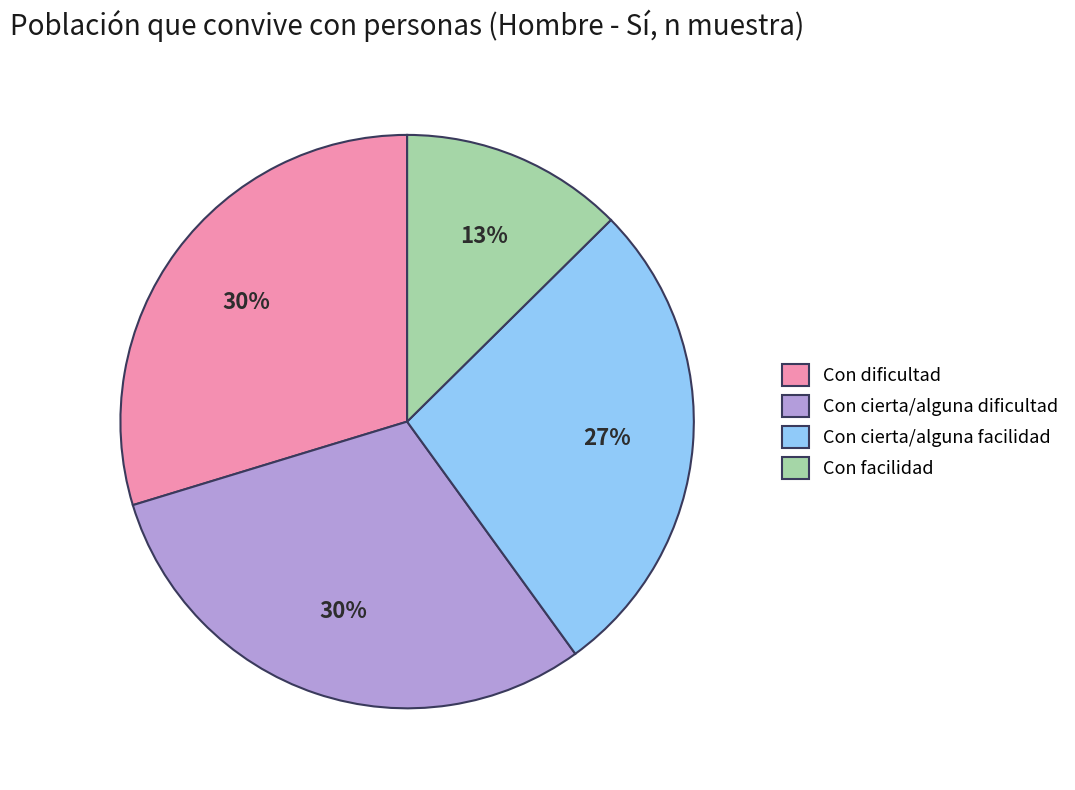

Is the sum of Con cierta/alguna dificultad and Con dificultad greater than half?

Yes